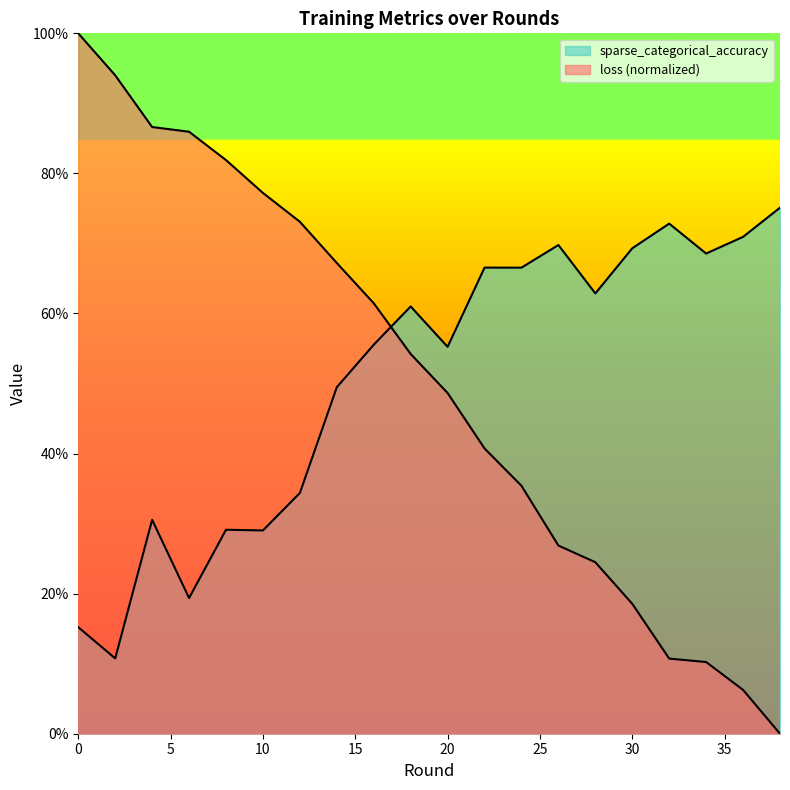

At which label does sparse_categorical_accuracy reach its peak?

38